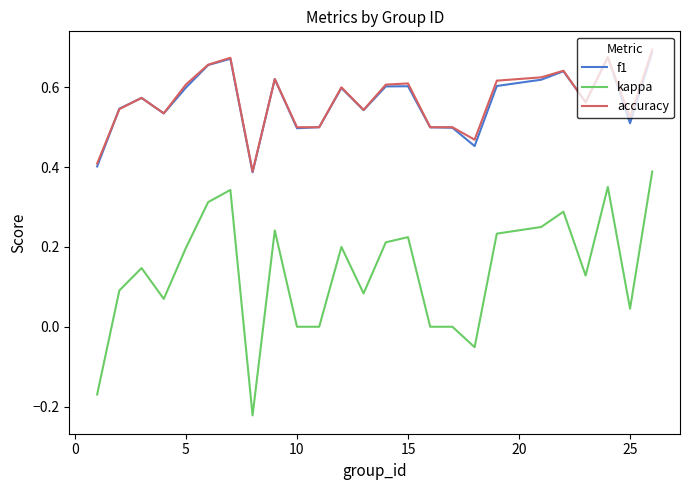

Which series has the widest spread of values?

kappa